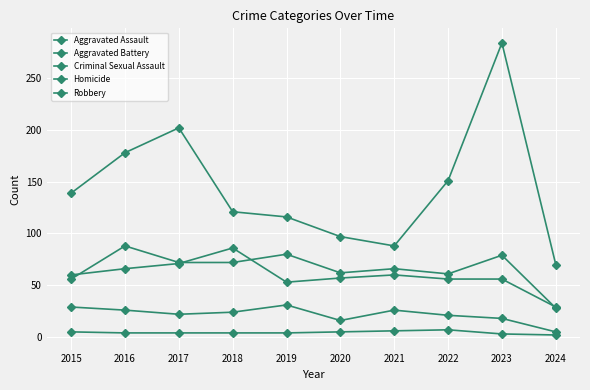

How many series are shown in this chart?

5